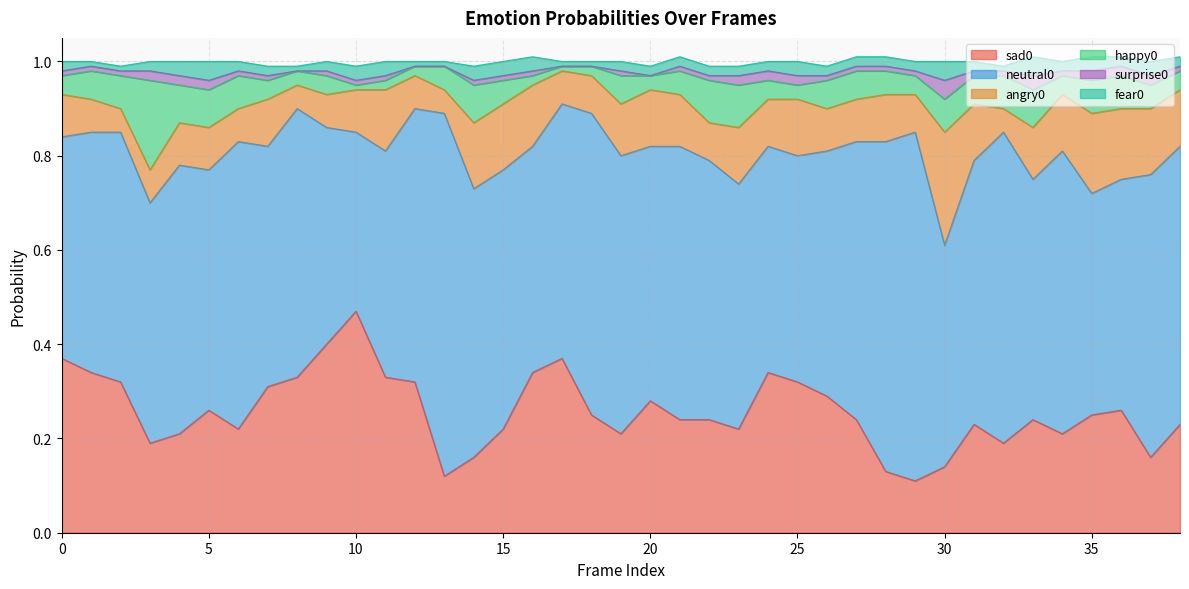

List the labels in order of angry0 value, largest first.

30, 35, 36, 14, 15, 37, 11, 16, 20, 23, 25, 31, 34, 38, 19, 21, 33, 7, 24, 28, 0, 4, 5, 10, 26, 27, 18, 22, 29, 1, 3, 6, 9, 12, 17, 2, 8, 13, 32